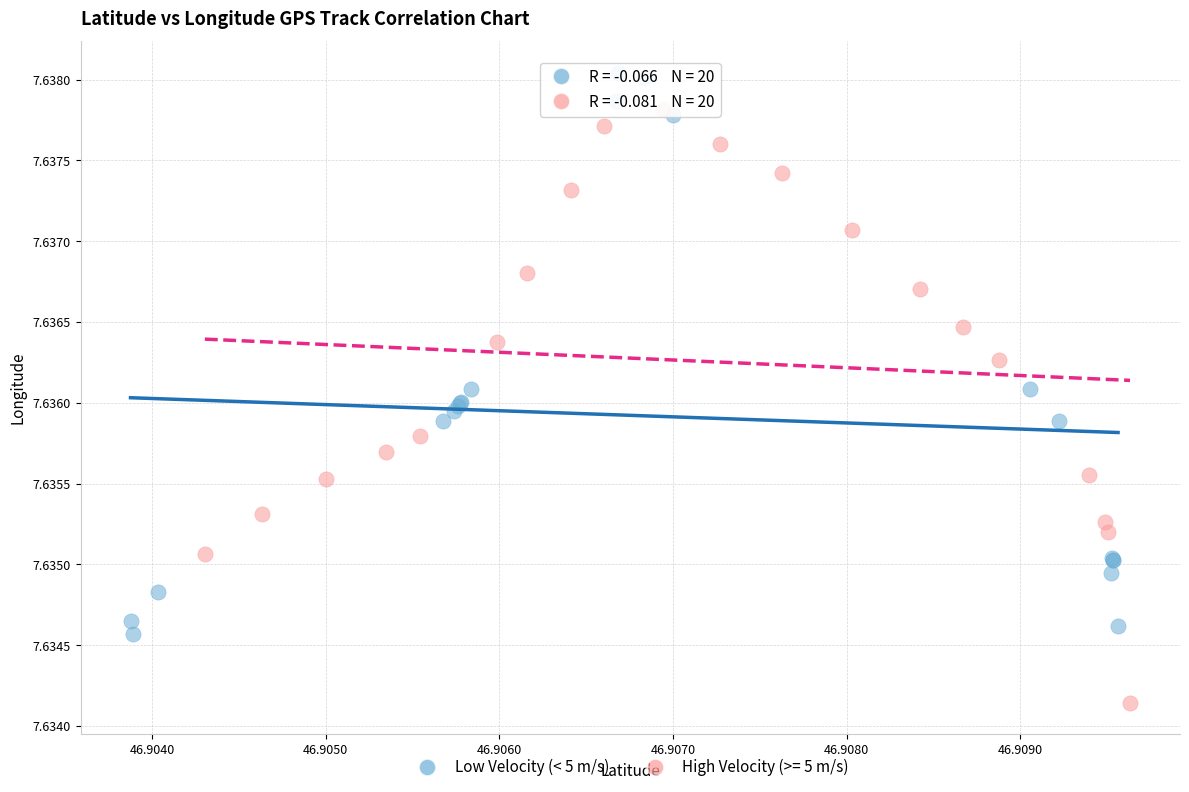

Which series contains the highest Y value?

Low Velocity (< 5 m/s)